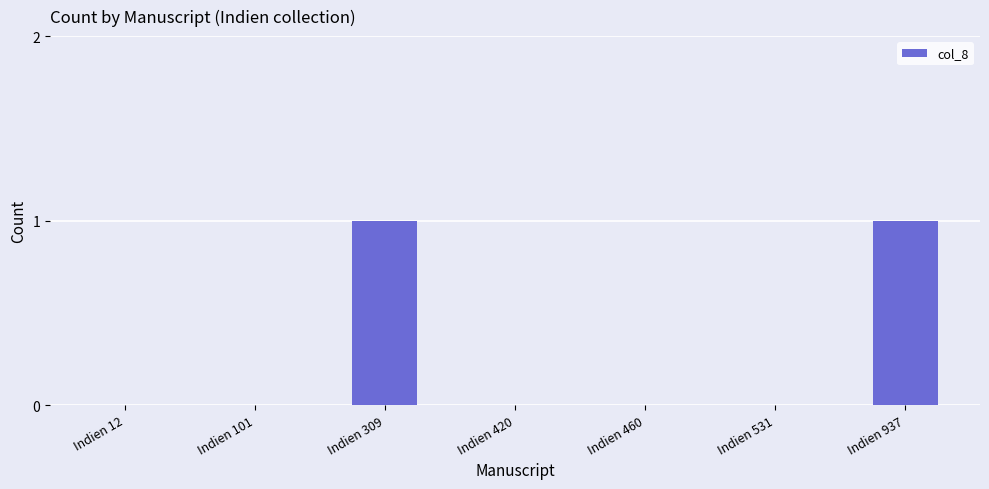

Which has a higher value, Indien 309 or Indien 12?

Indien 309